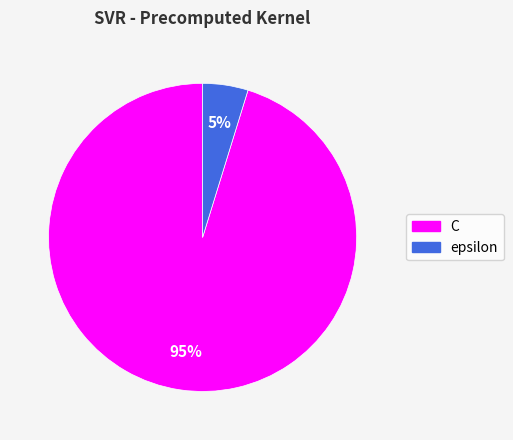

What percentage is the epsilon slice, to the nearest percent?

5%